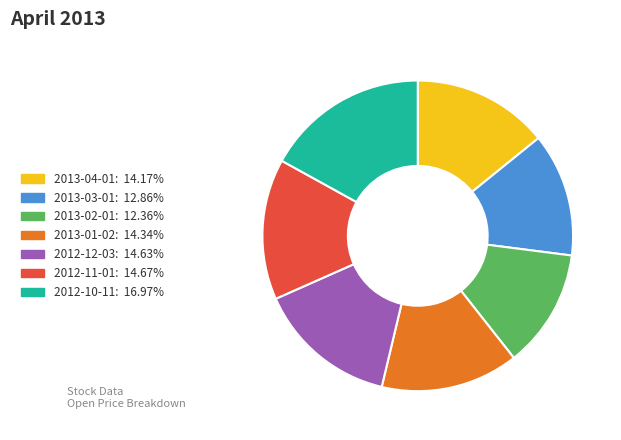

Is the sum of 2013-04-01 and 2013-02-01 greater than half?

No